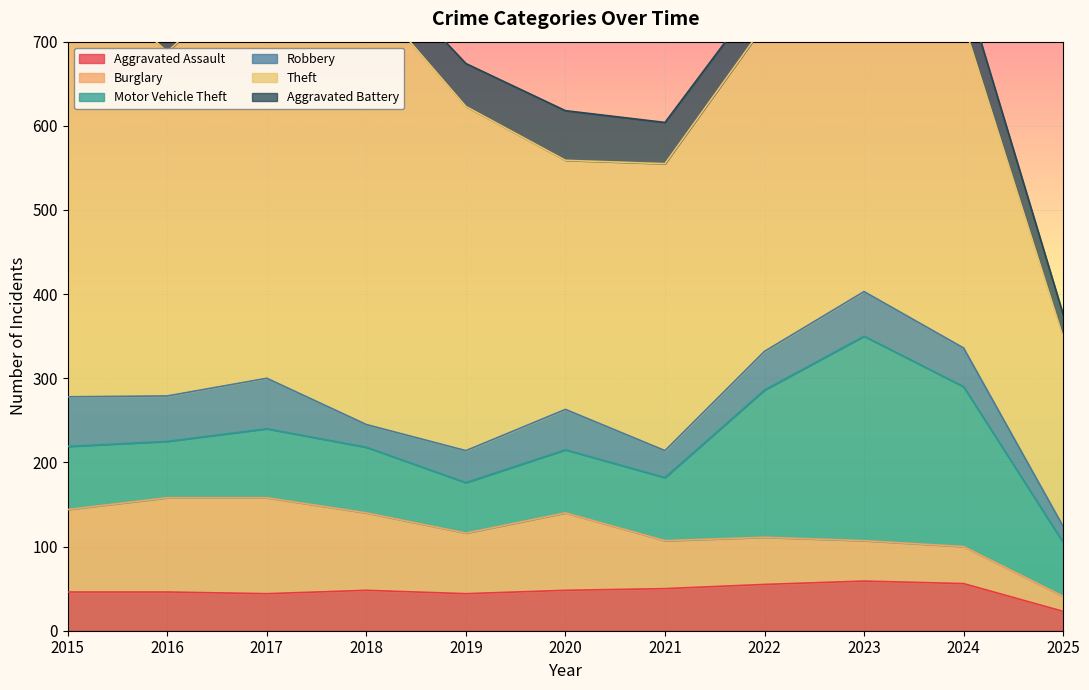

Where is the first local minimum for Aggravated Battery?

2016